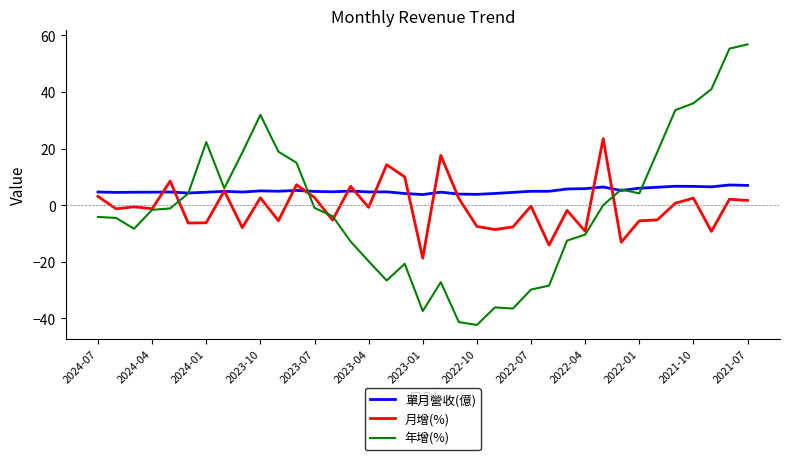

Which series has the largest total across all categories?

單月營收(億)